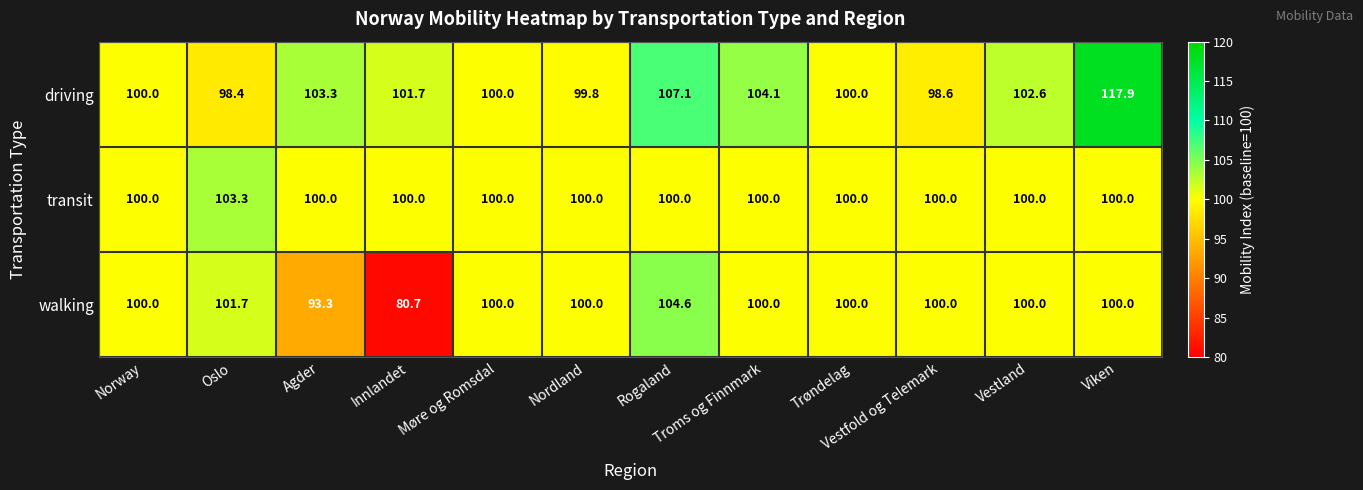

What is the sum of all transit values?

1203.3